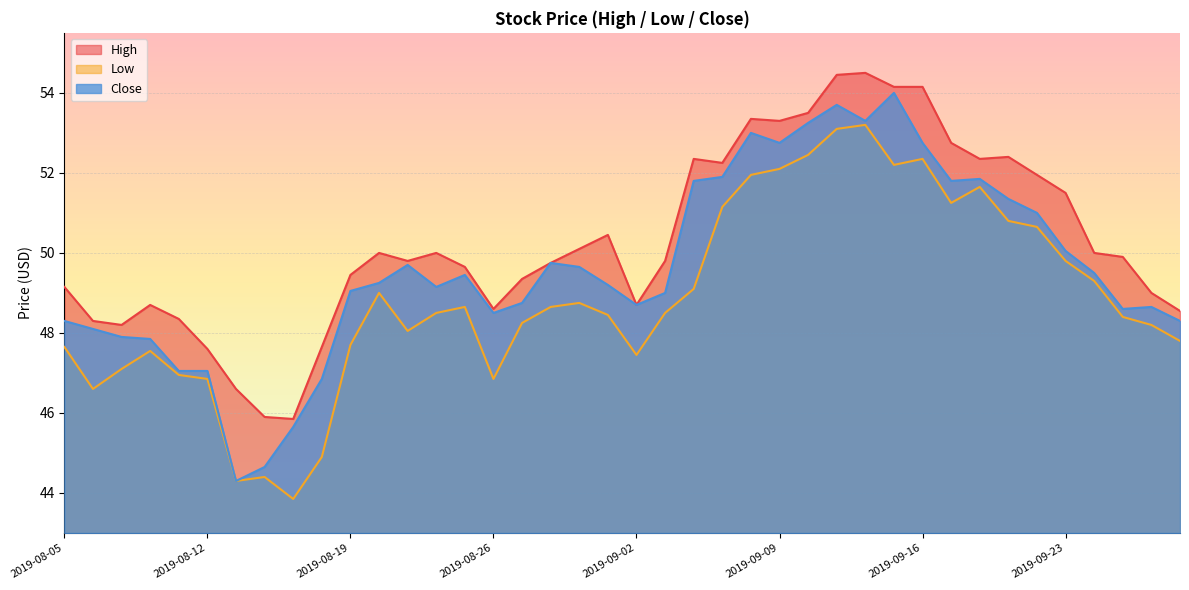

Reading left to right, transcribe all the data shown in this chart.

High: 49.2	48.3	48.2	48.7	48.3	47.6	46.6	45.9	45.8	47.7	49.5	50.0	49.8	50.0	49.7	48.6	49.3	49.8	50.1	50.5	48.7	49.8	52.3	52.2	53.3	53.3	53.5	54.5	54.5	54.2	54.2	52.8	52.3	52.4	52.0	51.5	50.0	49.9	49.0	48.5
Low: 47.7	46.6	47.1	47.5	47.0	46.8	44.3	44.4	43.8	44.9	47.7	49.0	48.0	48.5	48.7	46.8	48.2	48.7	48.8	48.5	47.5	48.5	49.1	51.2	52.0	52.1	52.5	53.1	53.2	52.2	52.3	51.2	51.7	50.8	50.7	49.8	49.3	48.4	48.2	47.8
Close: 48.3	48.1	47.9	47.8	47.0	47.0	44.3	44.7	45.7	46.8	49.0	49.2	49.7	49.2	49.5	48.5	48.8	49.8	49.7	49.2	48.7	49.0	51.8	51.9	53.0	52.8	53.2	53.7	53.3	54.0	52.8	51.8	51.8	51.3	51.0	50.0	49.5	48.6	48.7	48.3